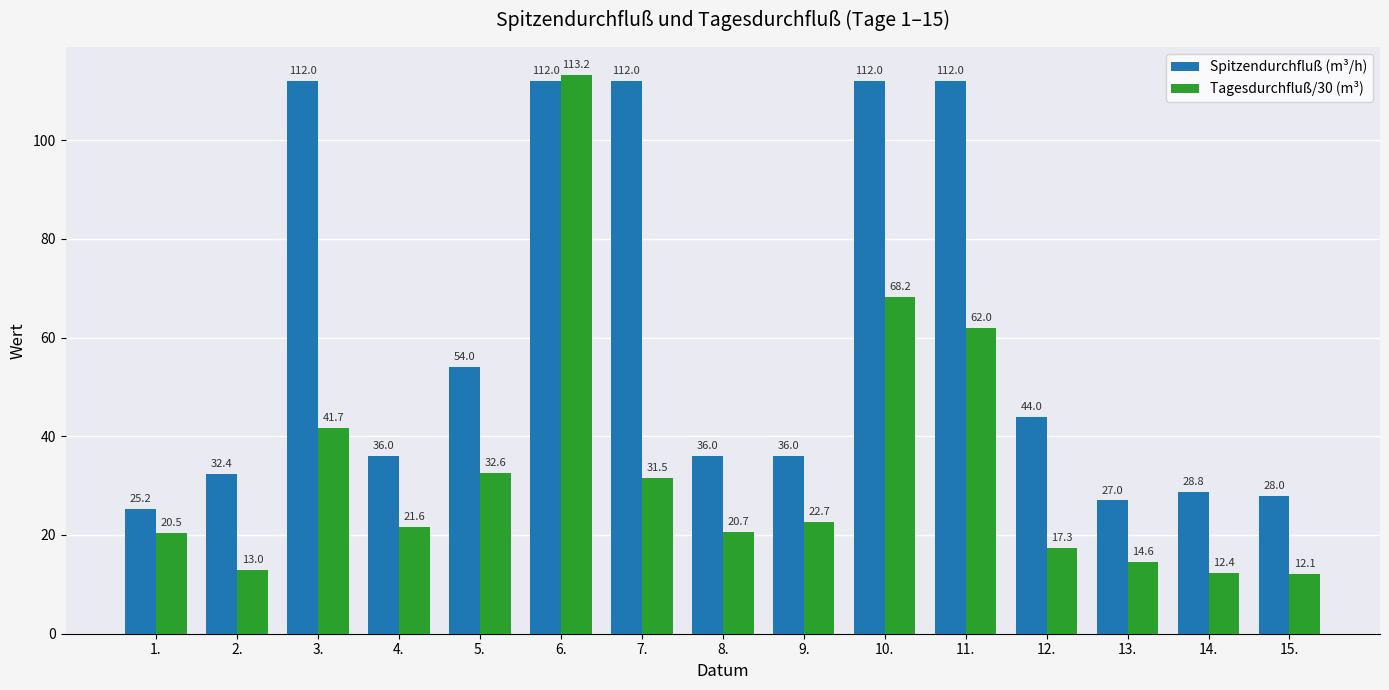

List the series in order of their overall mean, lowest first.

Tagesdurchfluß/30 (m³), Spitzendurchfluß (m³/h)